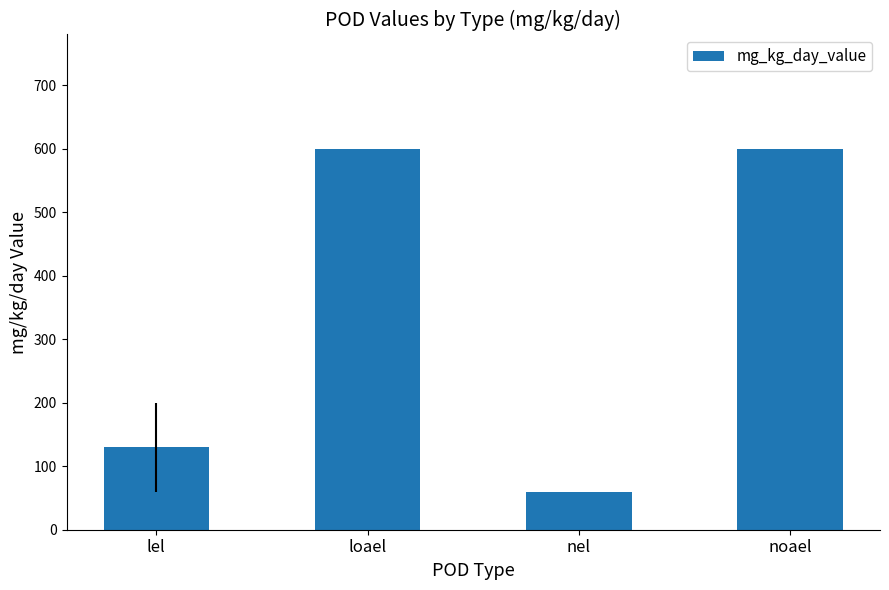

What is the difference between the values at nel and noael?

540